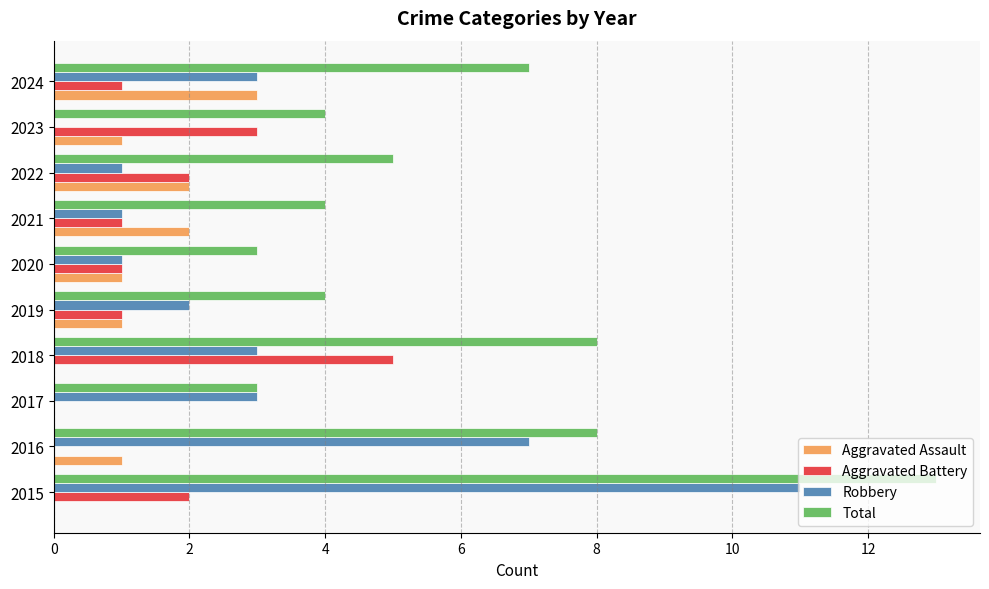

What is the total value across all series at 2018?

16